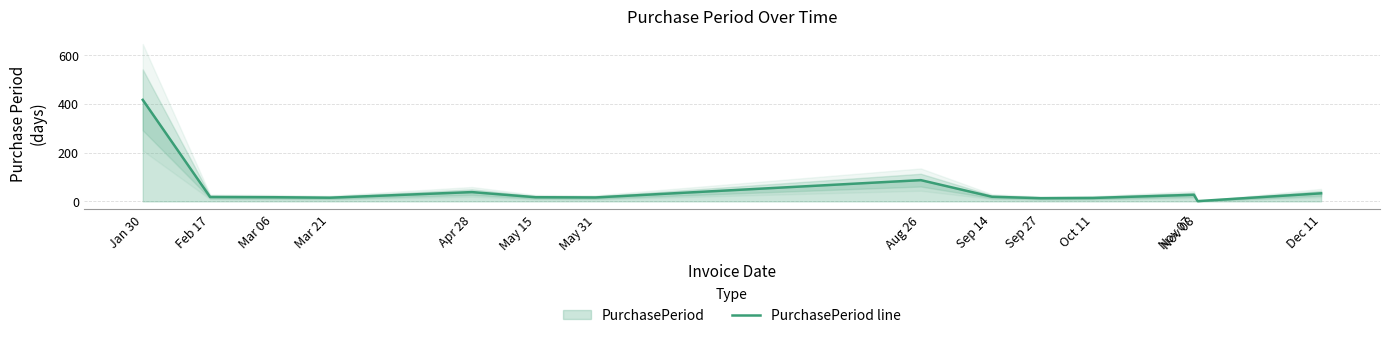

How many lines are shown in the chart?

1